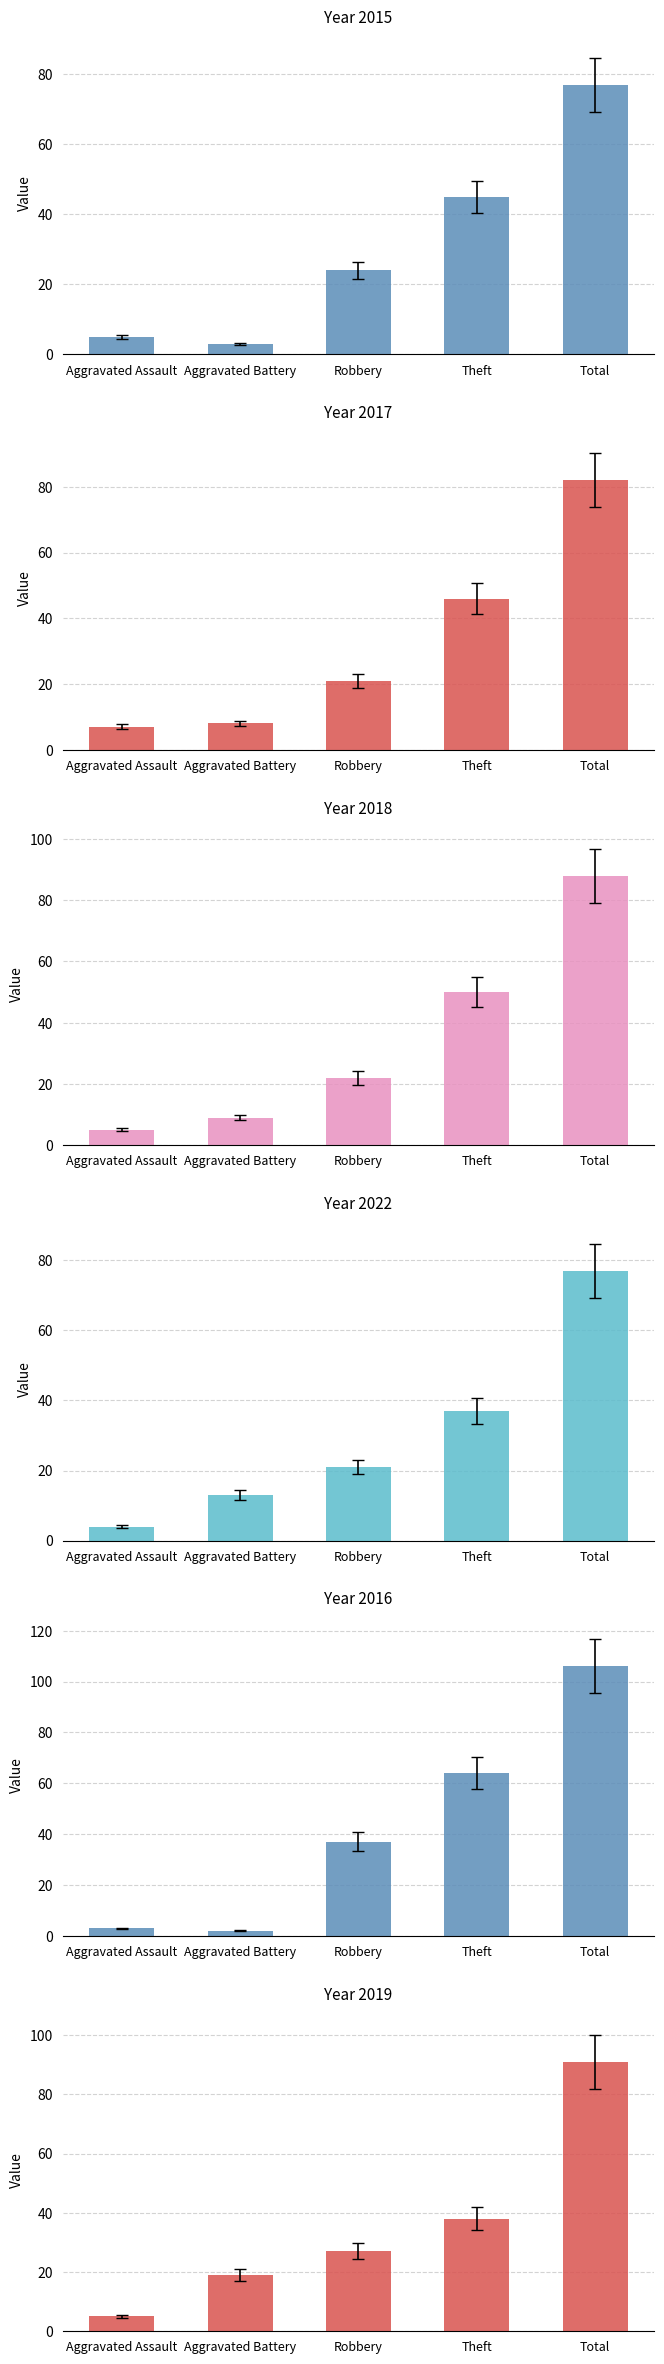

What position from the left is Robbery?

3